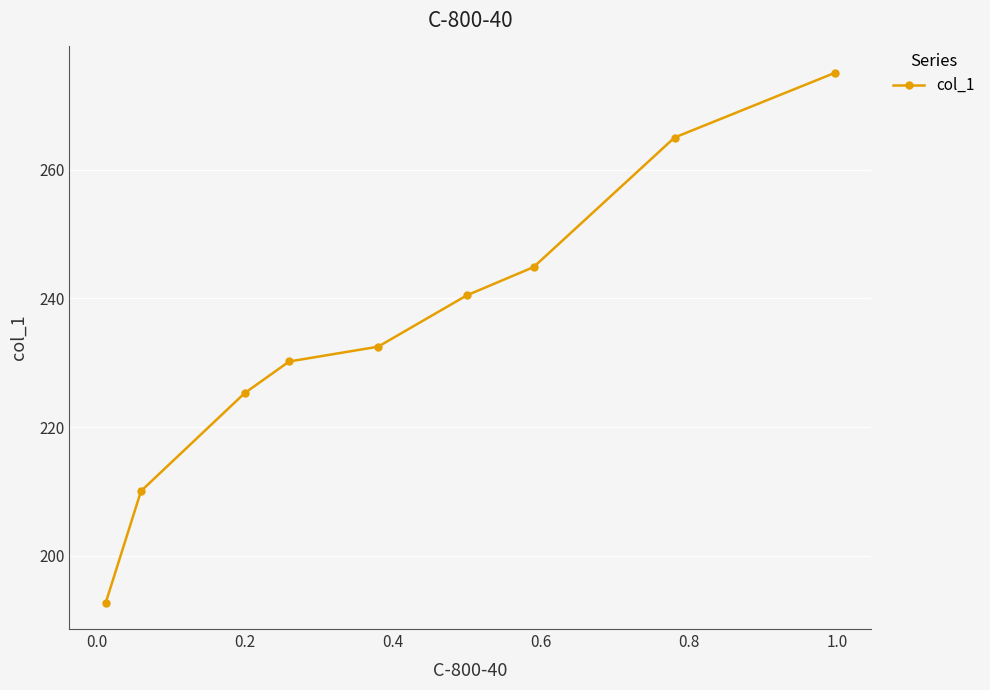

What is the greatest value displayed?

275.0